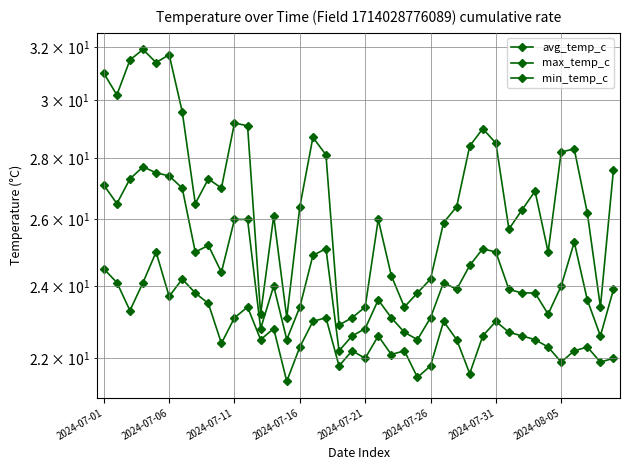

Does the chart have visible grid lines?

Yes